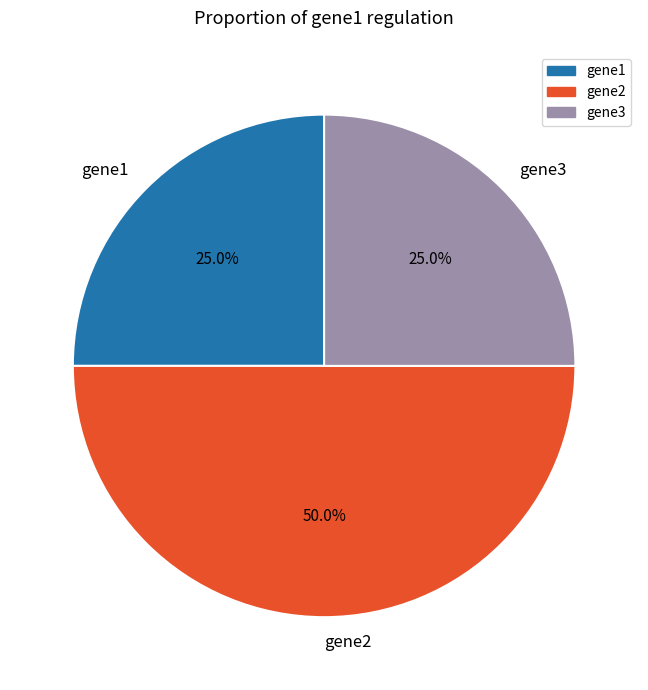

What portion of the pie excludes gene1?

75.0%